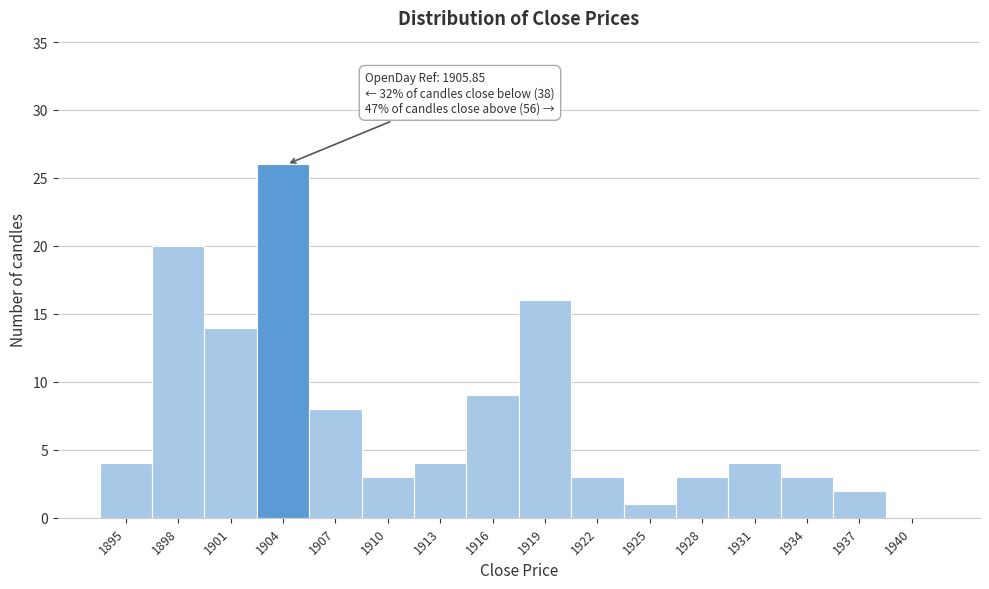

Reading left to right, extract all data points from this chart.

1895=4	1898=20	1901=14	1904=26	1907=8	1910=3	1913=4	1916=9	1919=16	1922=3	1925=1	1928=3	1931=4	1934=3	1937=2	1940=0